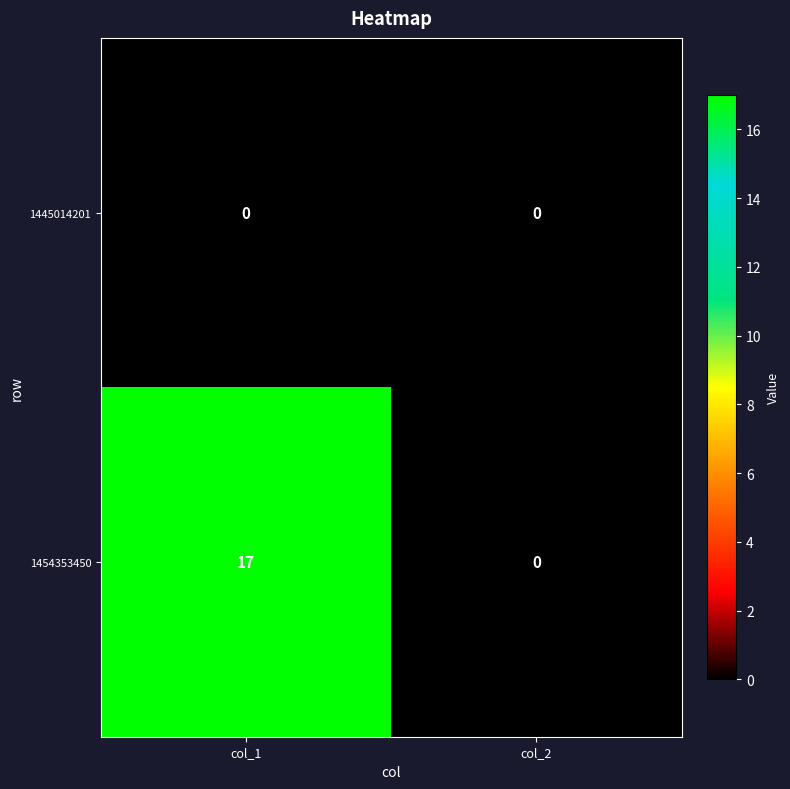

List the series in order of their overall mean, lowest first.

1445014201, 1454353450